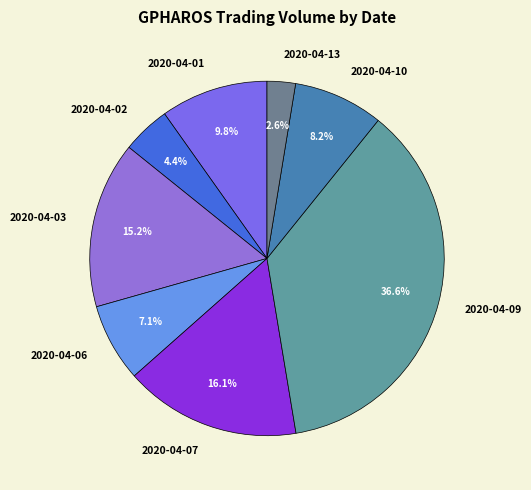

To the nearest percent, what portion does 2020-04-03 represent?

15%